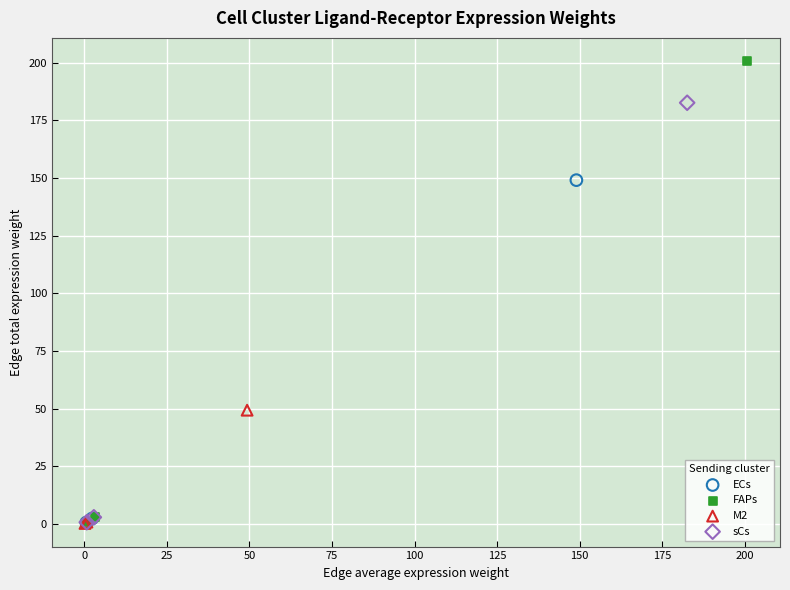

Which series has the widest spread of Y values?

FAPs